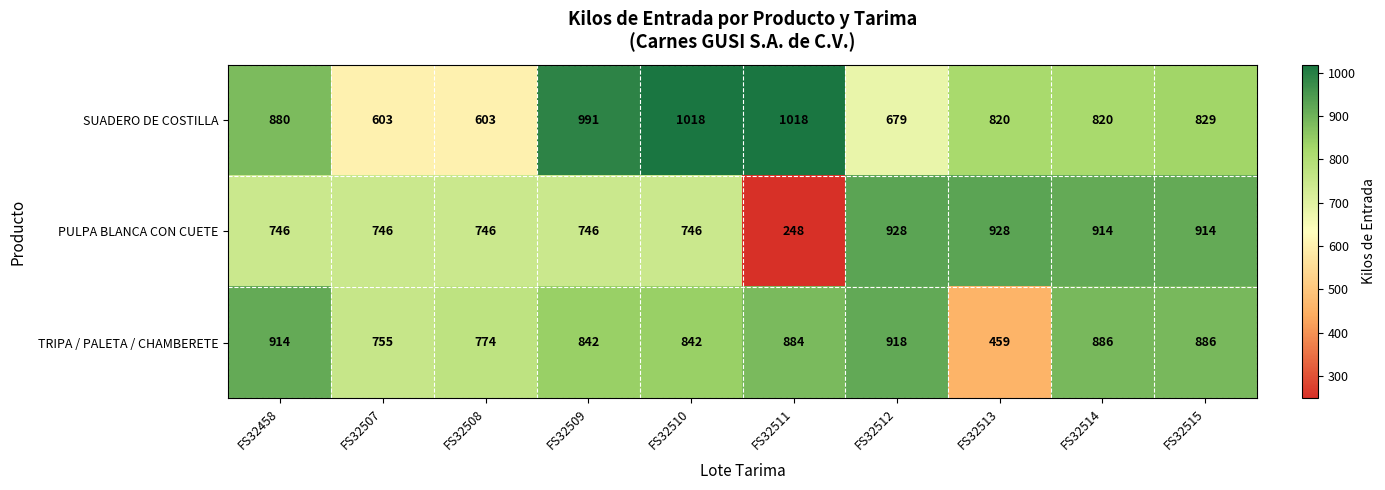

Which series has the largest range (max minus min)?

PULPA BLANCA CON CUETE